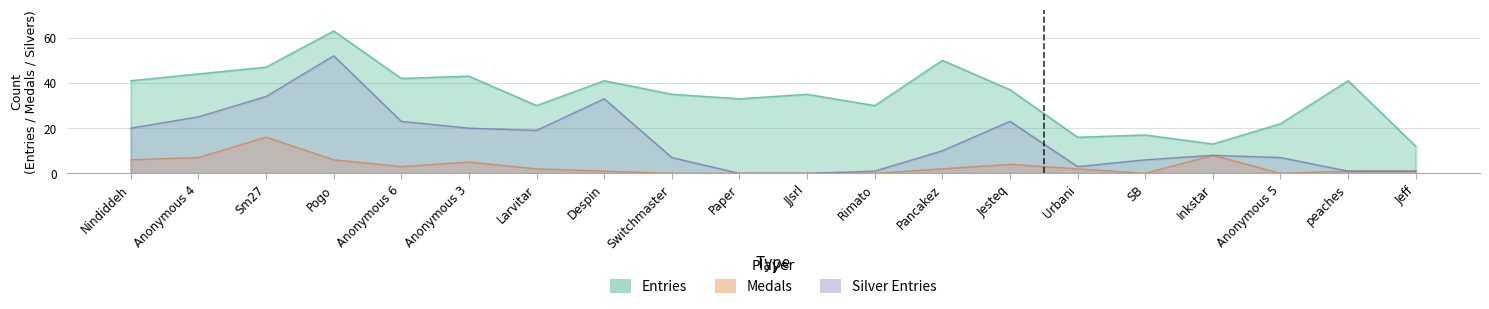

True or false: Entries and Medals cross at least once.

False